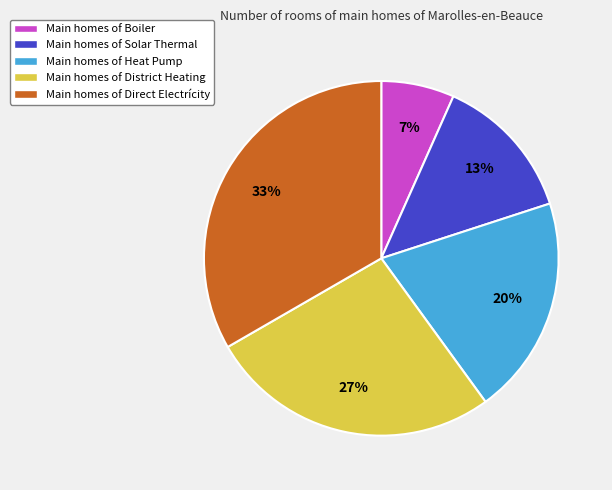

Does any single category account for the majority?

No